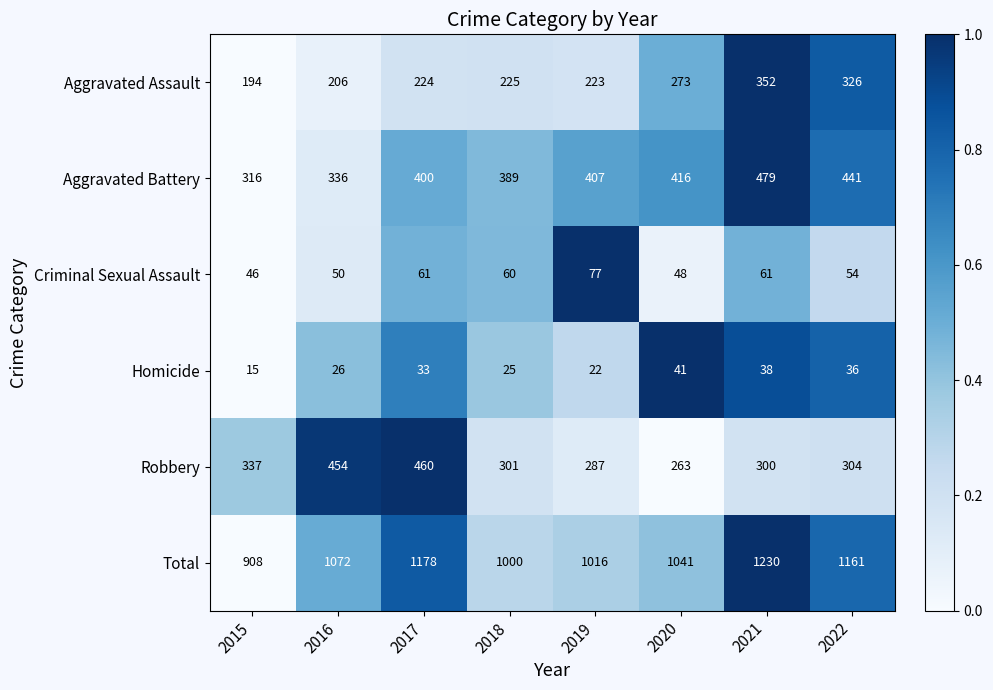

The value of Homicide at 2015 is 22. True or false?

False